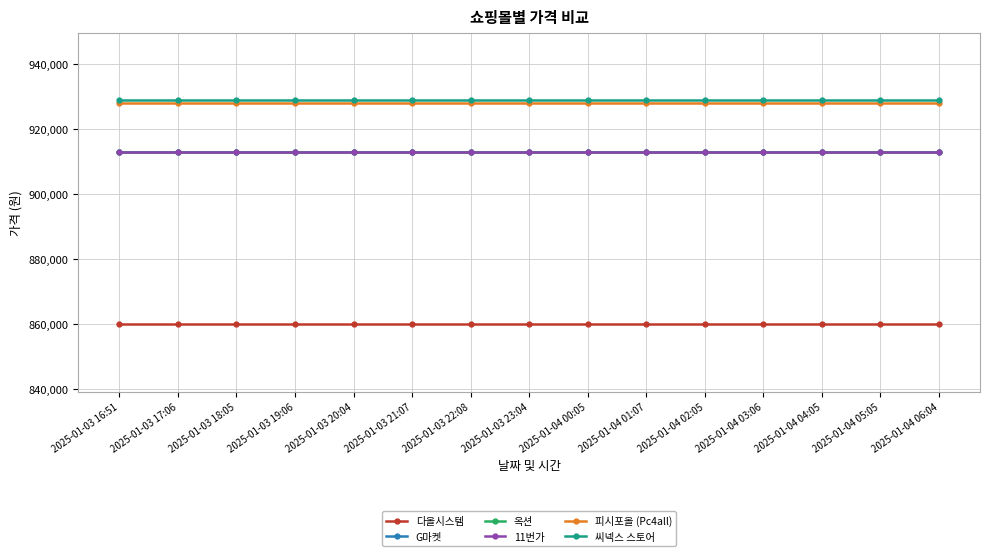

Does the chart have visible grid lines?

Yes